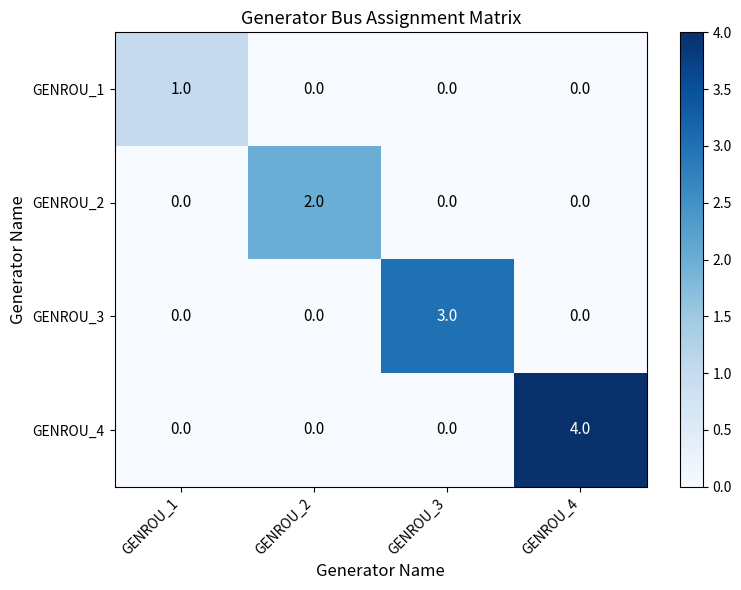

At which category is the sum across all series the highest?

GENROU_4